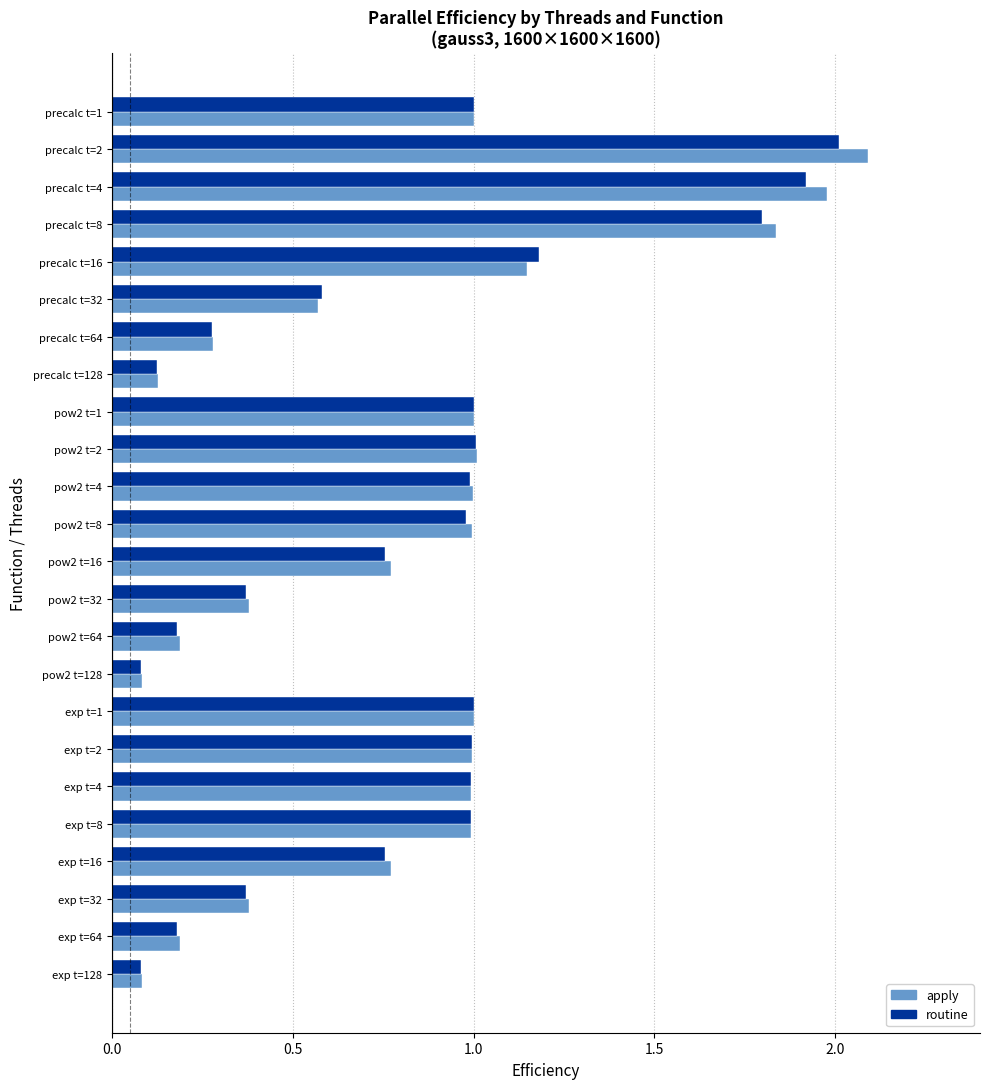

Which series has the widest spread of values?

apply